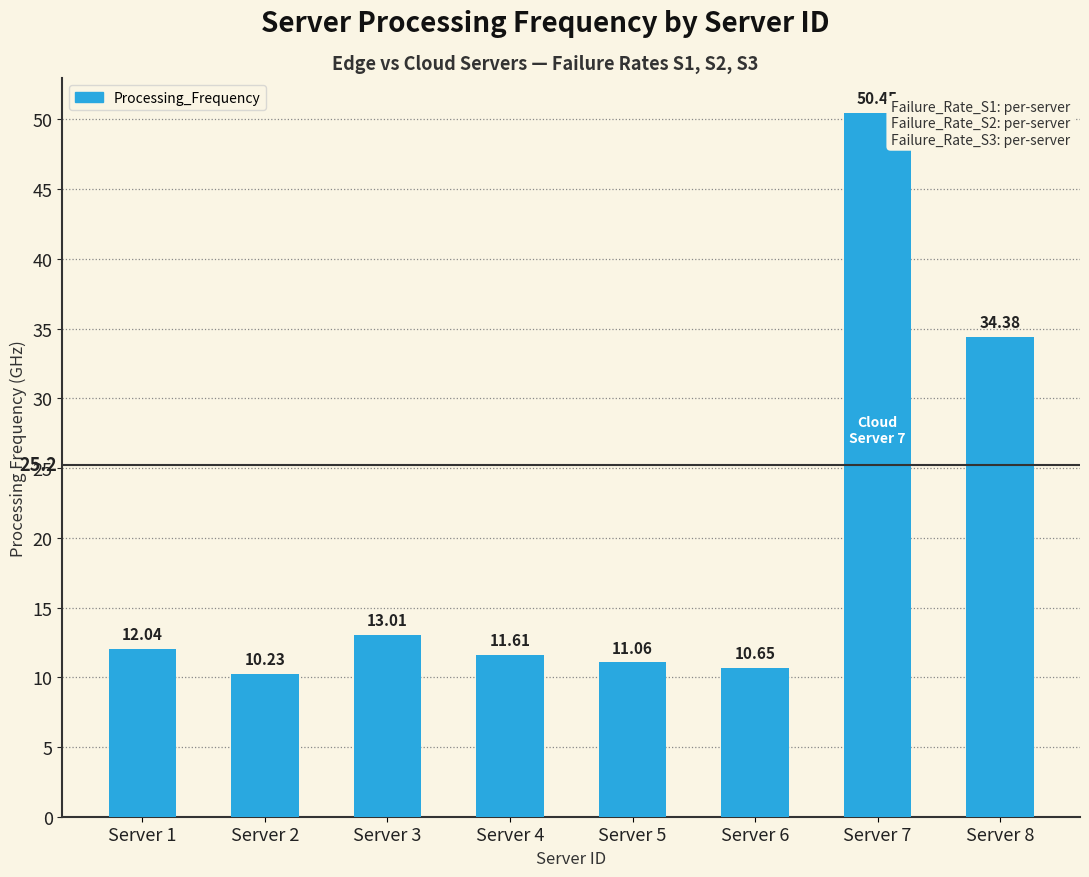

At which label does the data first exceed 12?

Server 1